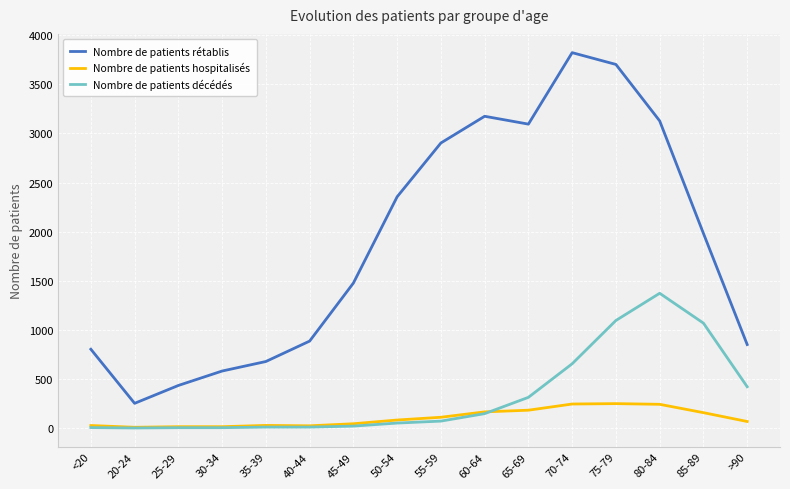

Is the value of Nombre de patients décédés at 85-89 greater than the value of Nombre de patients hospitalisés at 40-44?

Yes